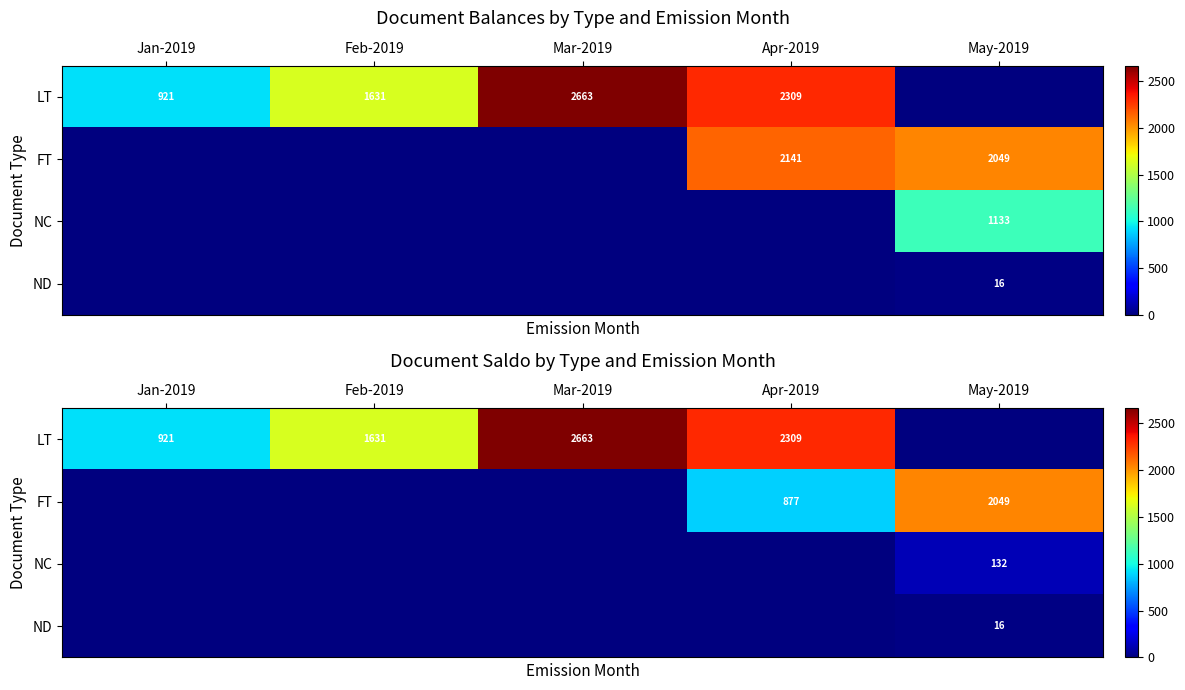

At which label is ND closest to 8?

Jan-2019